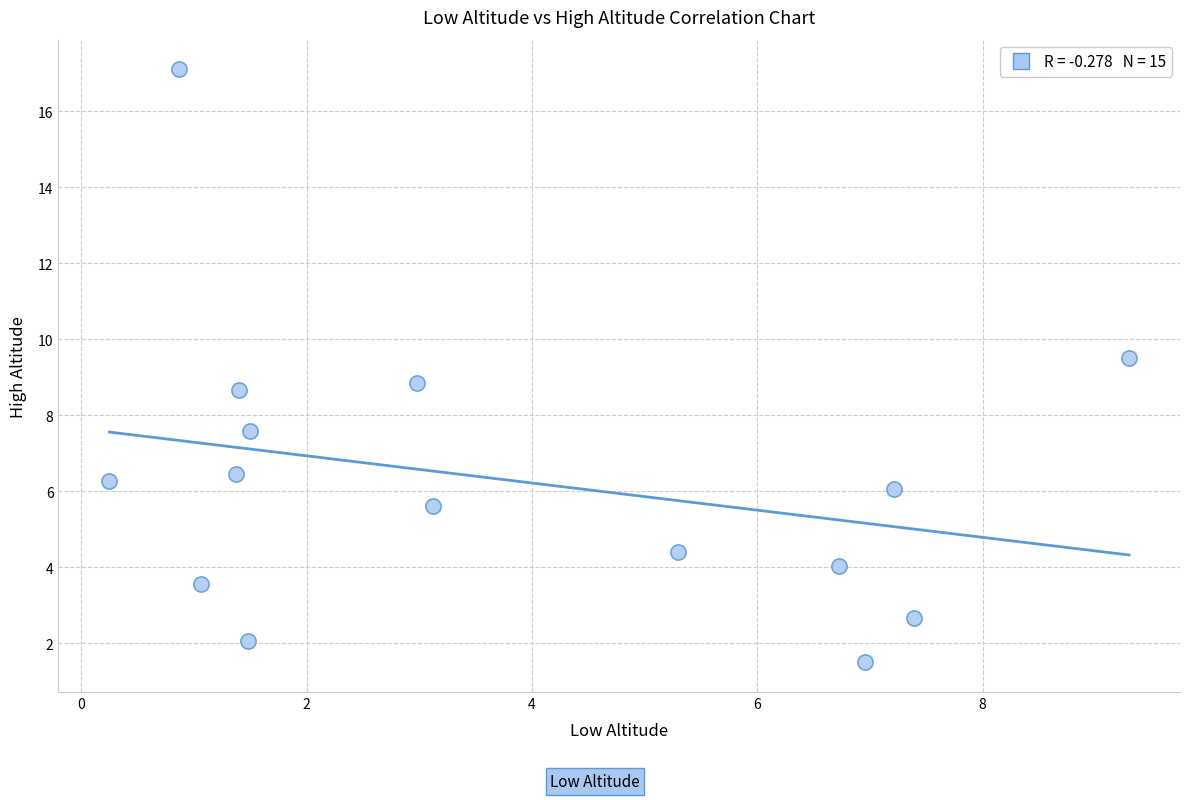

What is the range of Y values (max minus min)?

15.6